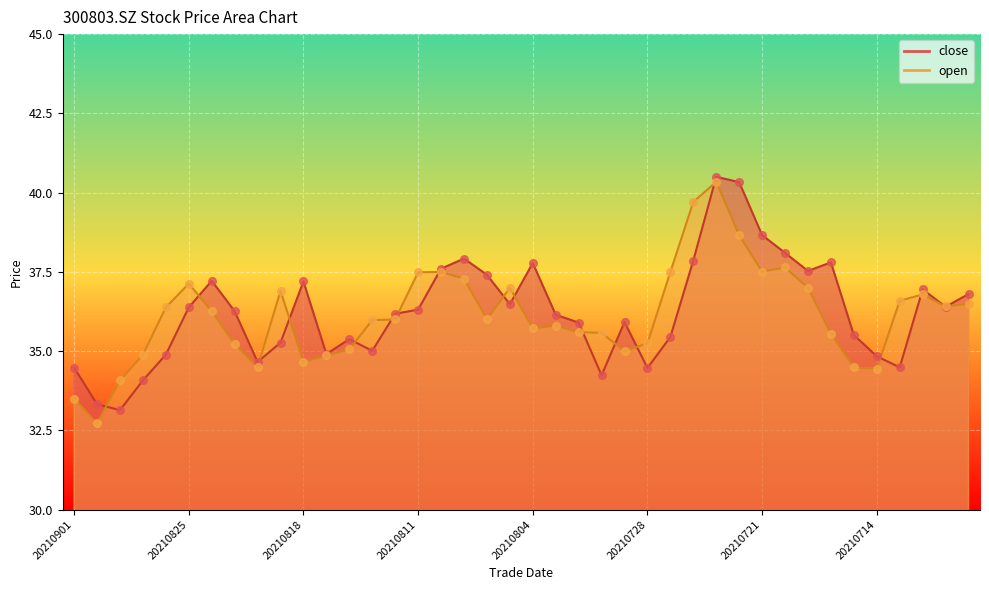

Which series has the largest Y range (max minus min)?

open